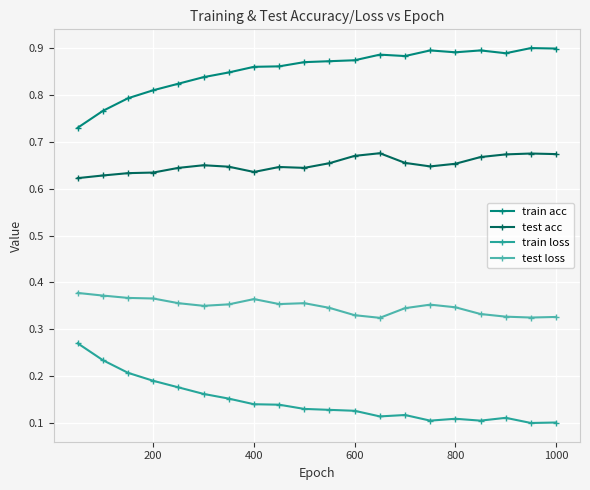

How many test acc values are between 0 and 1?

20